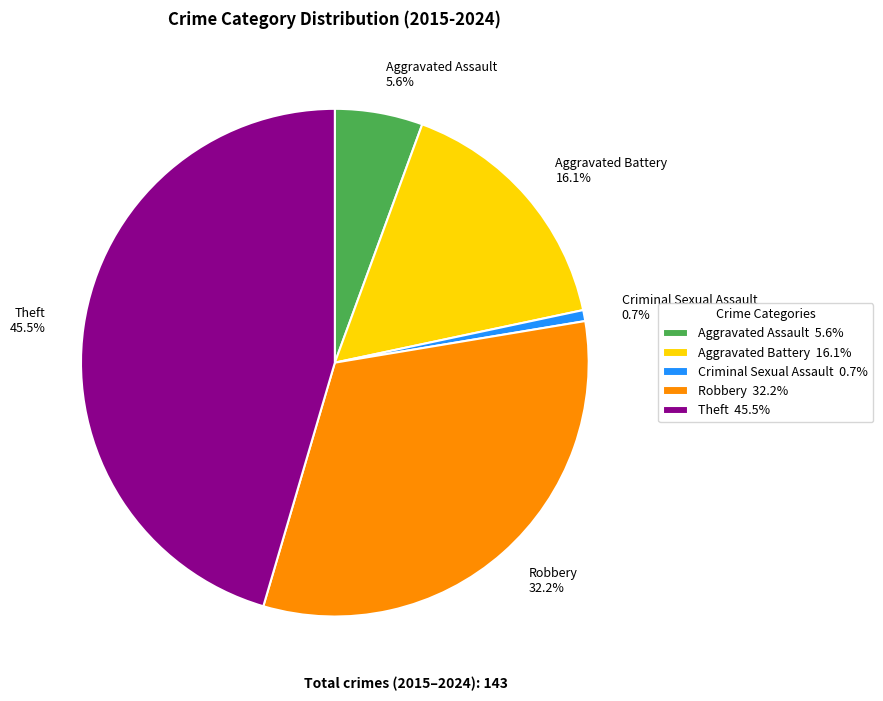

What is the total percentage of Theft and Criminal Sexual Assault?

46.2%